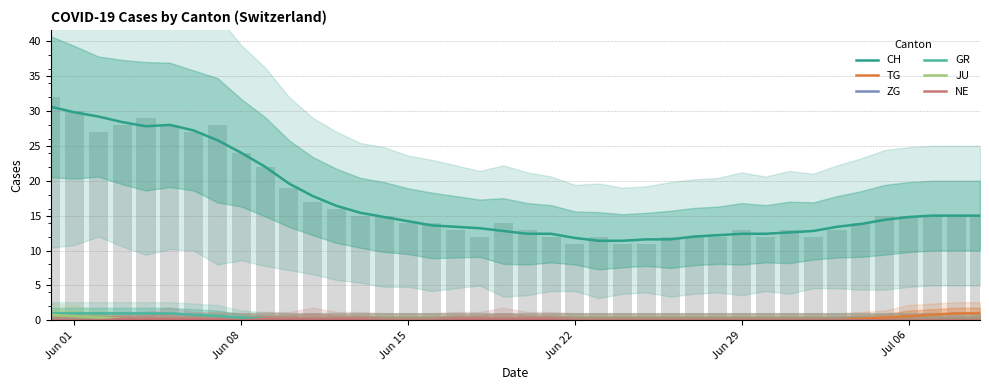

How many bars are there in total?

240